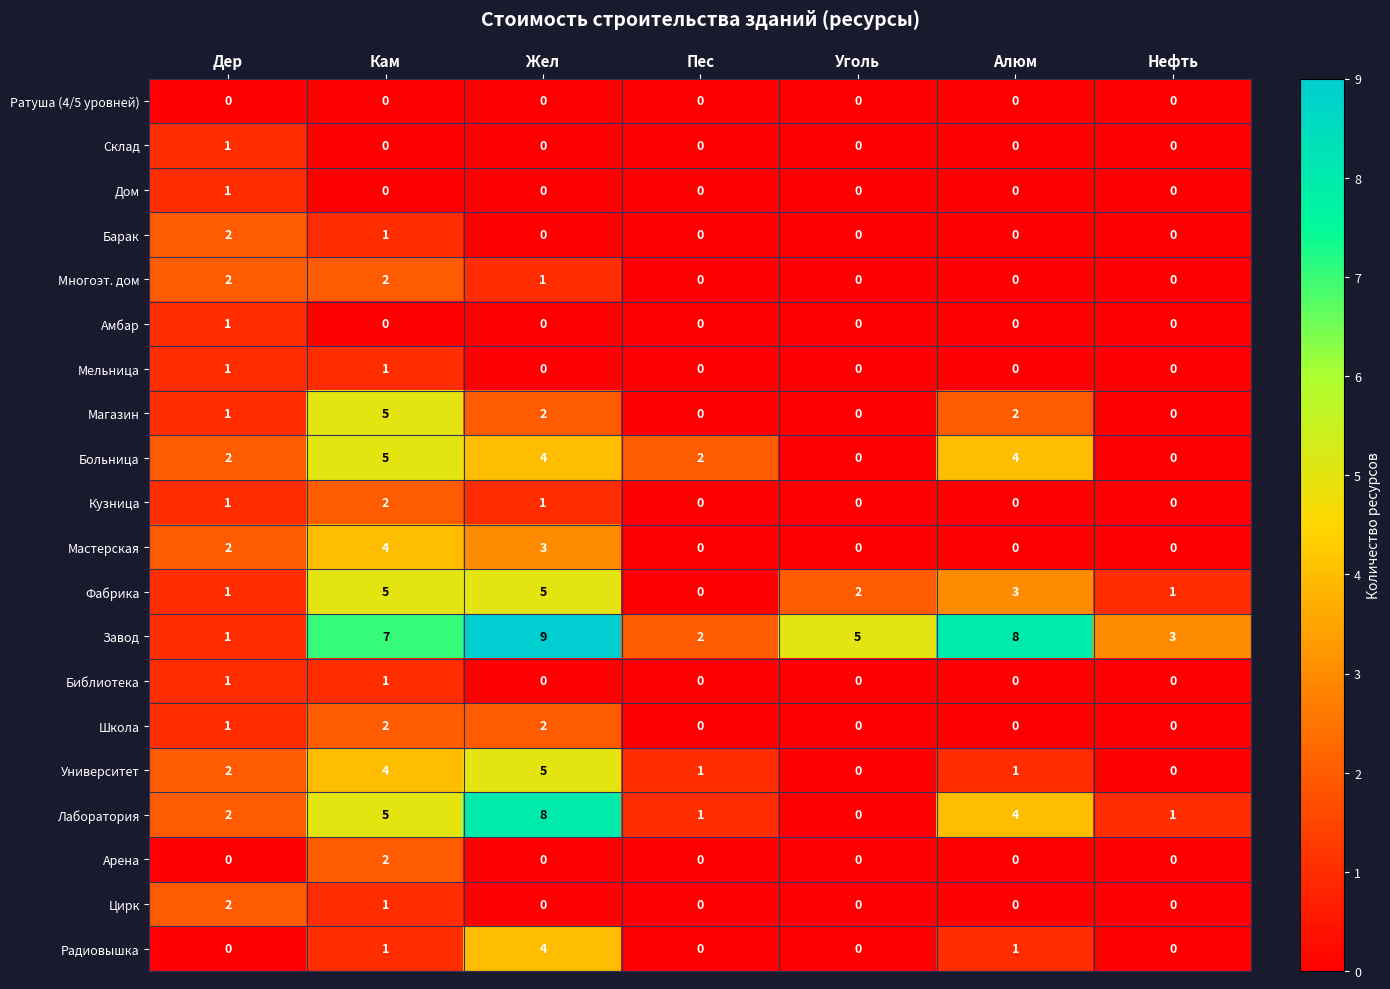

How many distinct data groups are displayed?

20